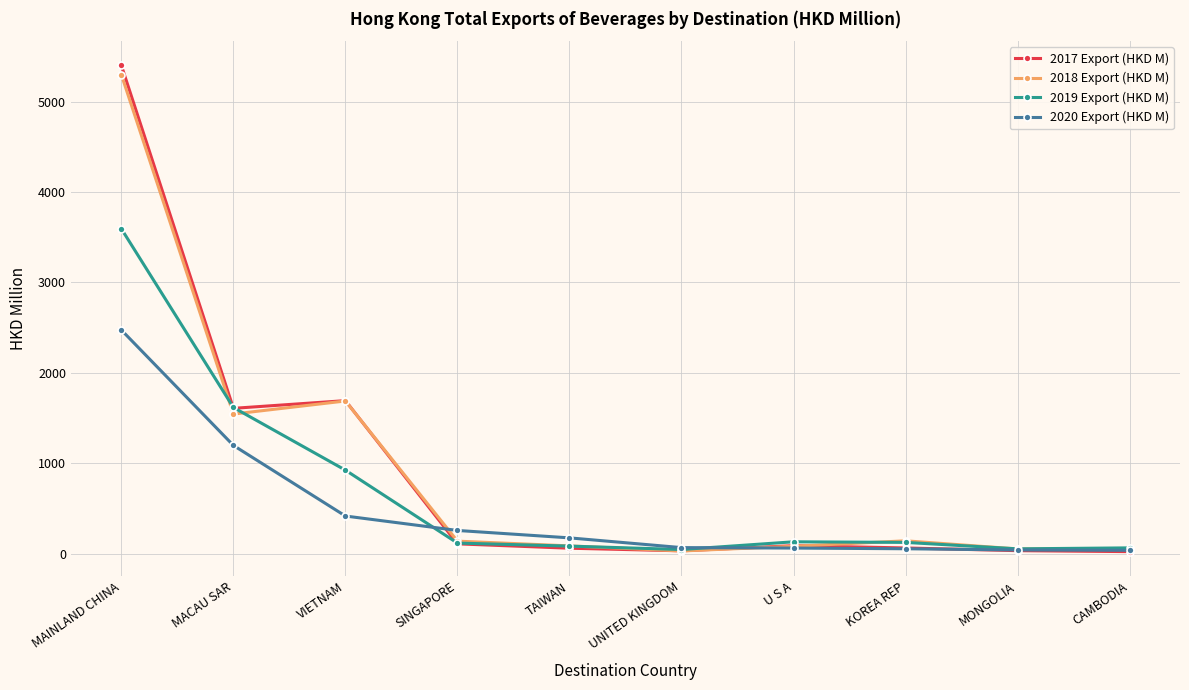

True or false: 2018 Export (HKD M) has more than 2 interior local peaks.

False